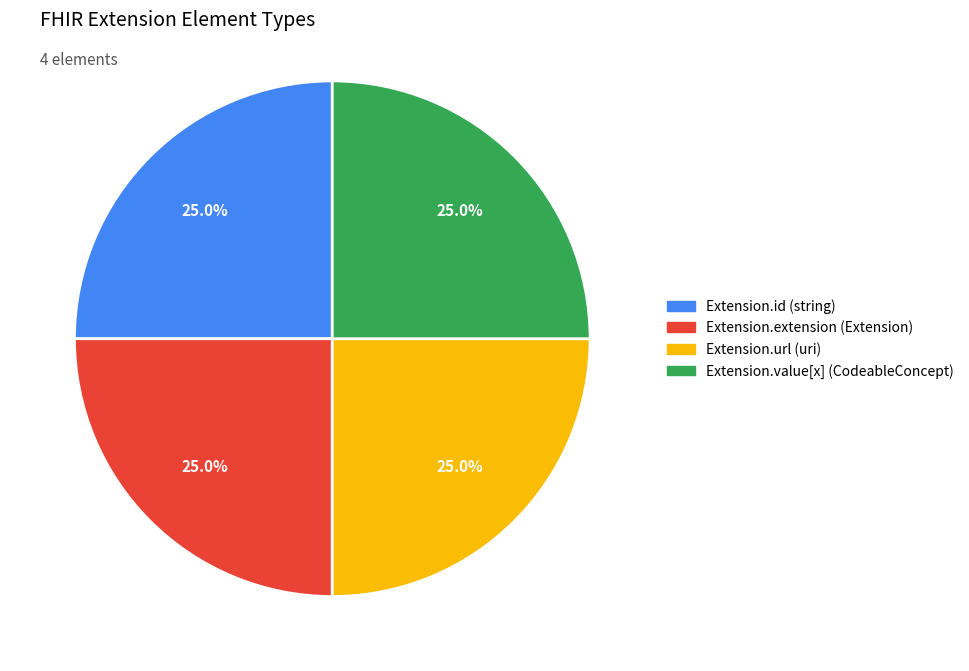

To the nearest percent, what is the difference between the largest and smallest slice percentages?

0%